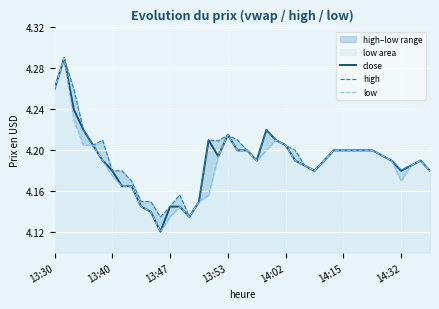

The value of close at 13:53 is 2.9. True or false?

False